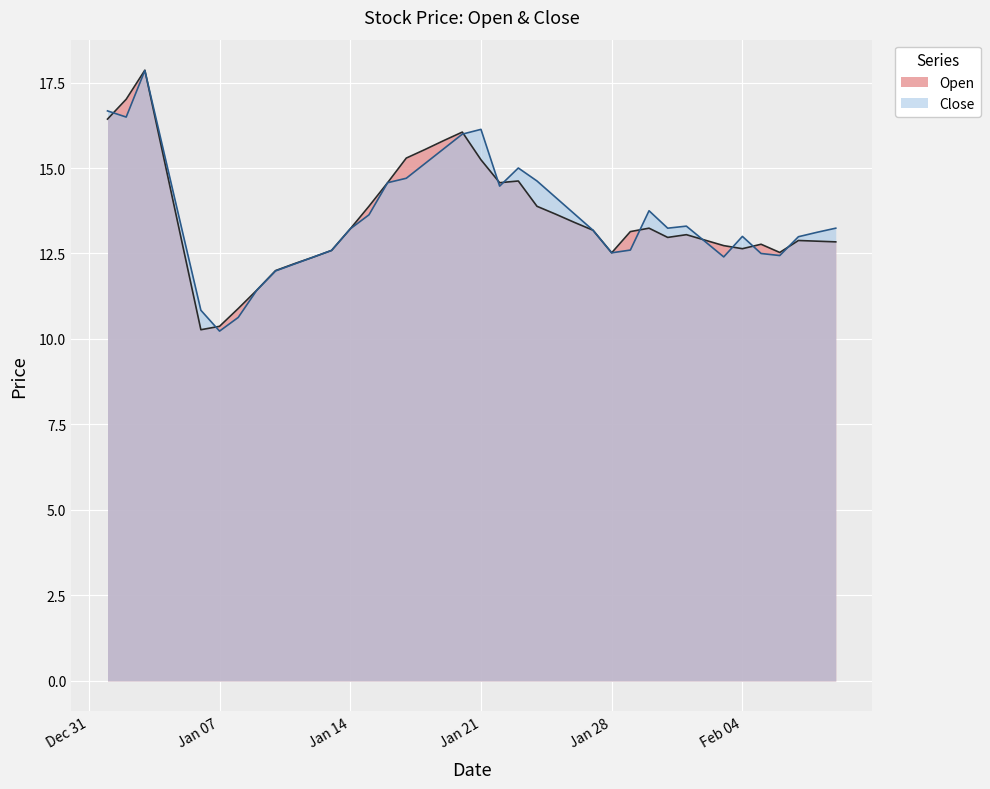

What is the total value across all series at 2025-02-06?

25.0